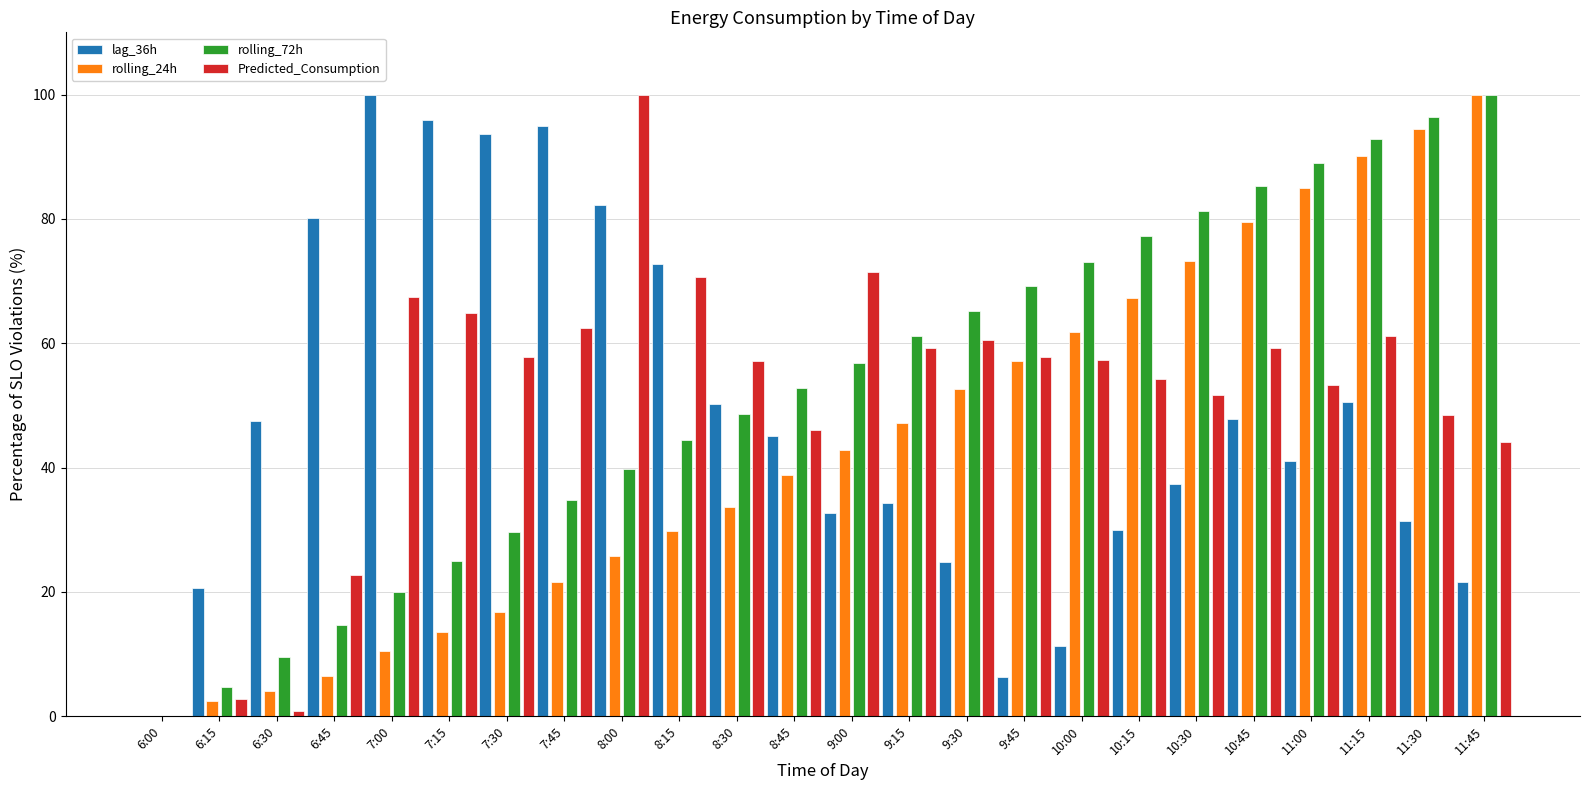

True or false: rolling_24h has a value of 81.9 at 9:30.

False